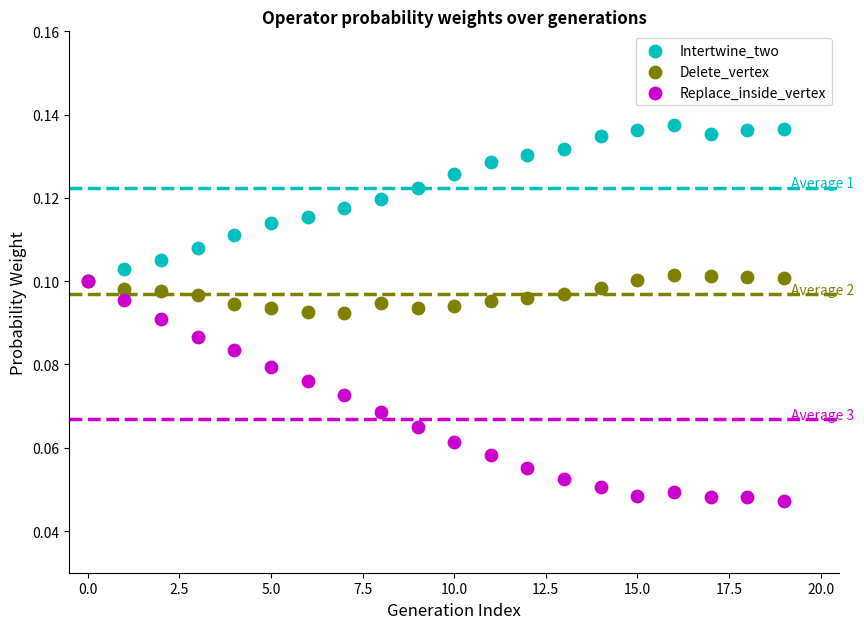

Which series reaches the minimum Y coordinate?

Replace_inside_vertex